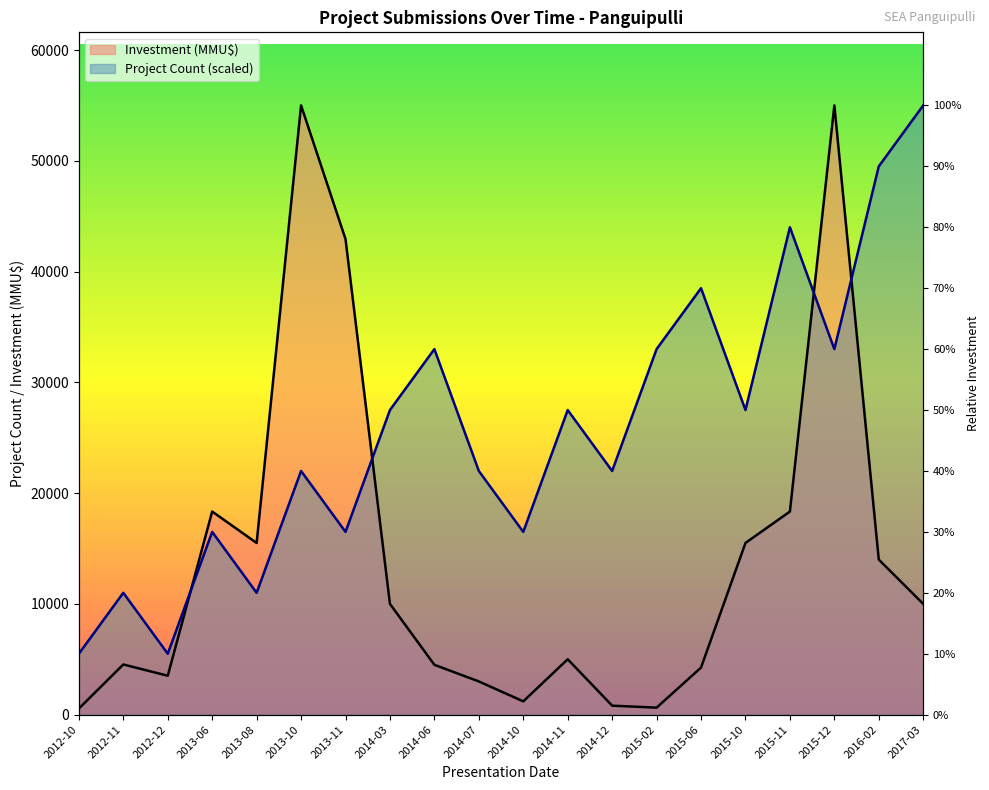

Does the chart have visible grid lines?

No